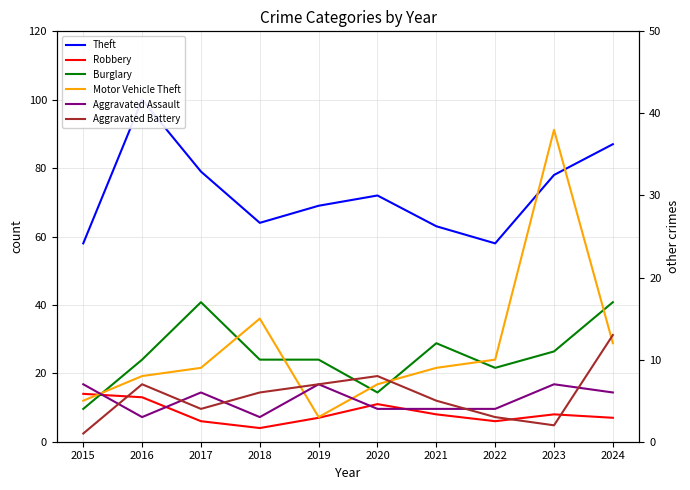

Between 2021 and 2024, which series saw the biggest shift?

Theft